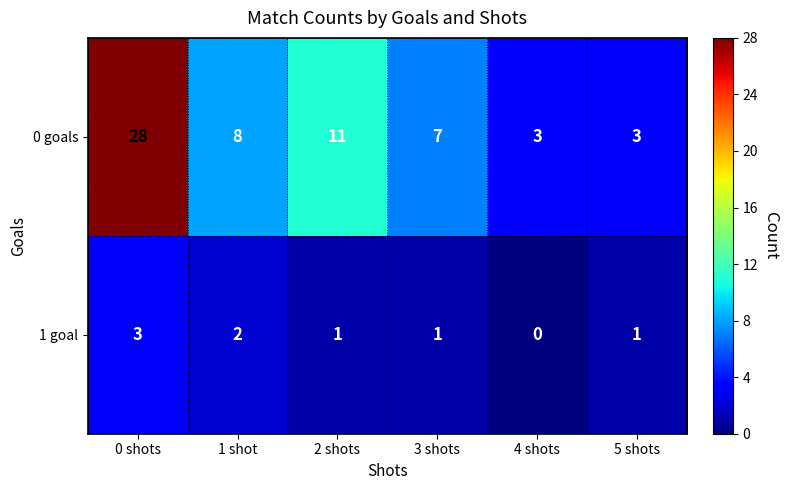

Reading left to right, extract all data points from this chart.

0 goals: 0 shots=28	1 shot=8	2 shots=11	3 shots=7	4 shots=3	5 shots=3
1 goal: 0 shots=3	1 shot=2	2 shots=1	3 shots=1	4 shots=0	5 shots=1